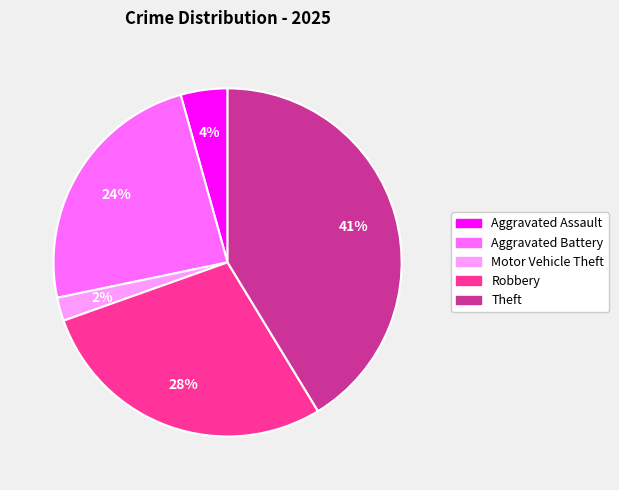

Does any single category account for the majority?

No